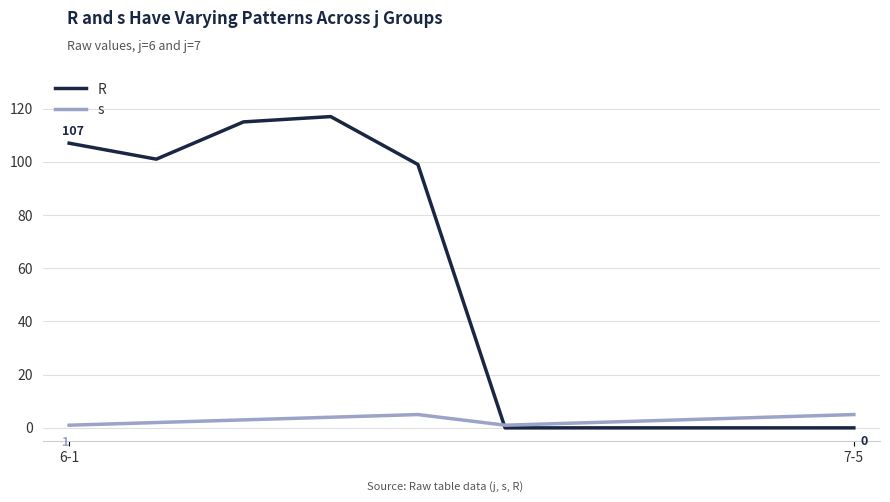

What is the difference between the maximum and minimum values in the s series?

4